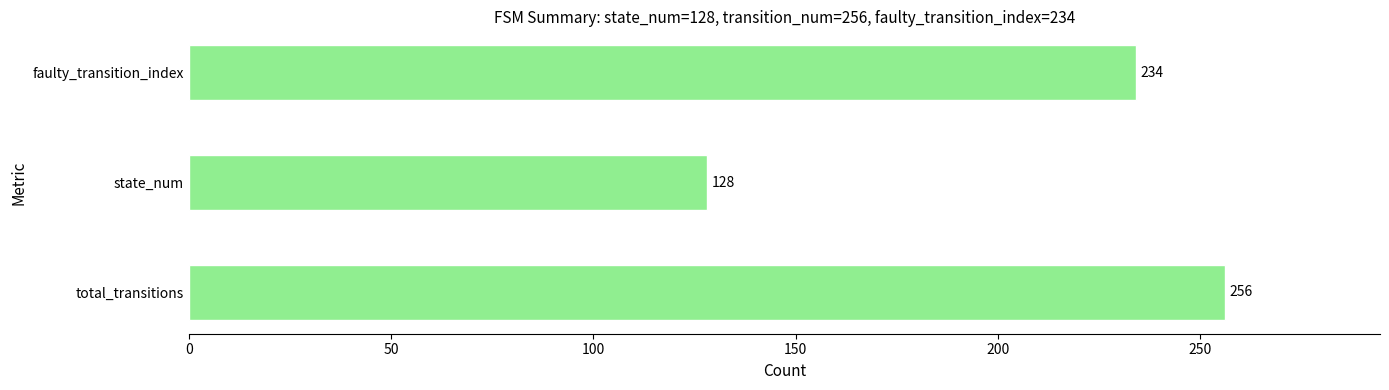

What is the minimum value shown in the chart?

128